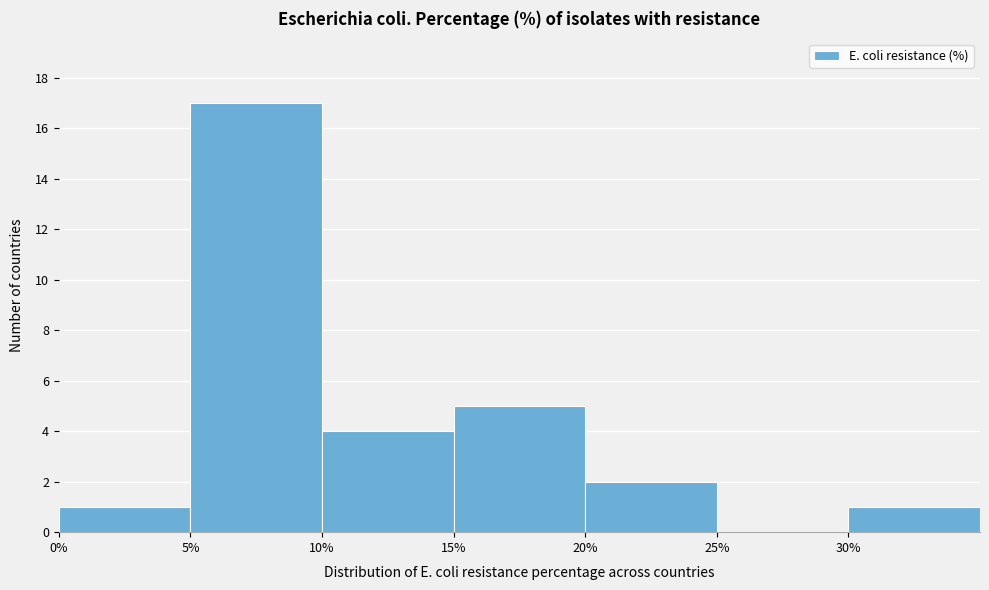

Reading left to right, transcribe this chart: for each bar, give the range it covers on the x-axis and its height. The values are not printed on the chart, so give them approximately, as read against the axis.

0 to 5: 1
5 to 10: 17
10 to 15: 4
15 to 20: 5
20 to 25: 2
25 to 30: 0
30 to 35: 1